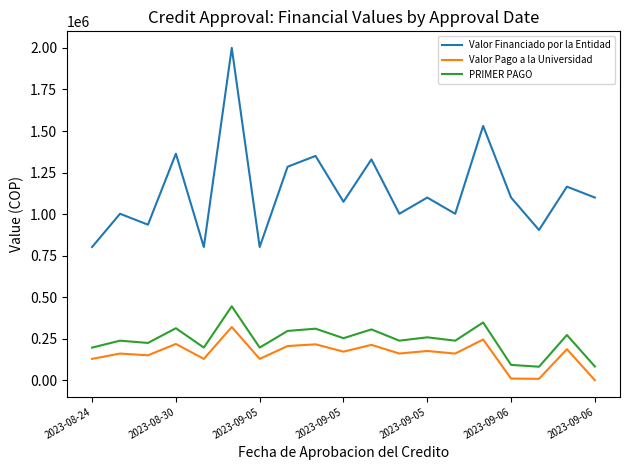

Rank the series by their maximum value, from highest to lowest.

Valor Financiado por la Entidad, PRIMER PAGO, Valor Pago a la Universidad